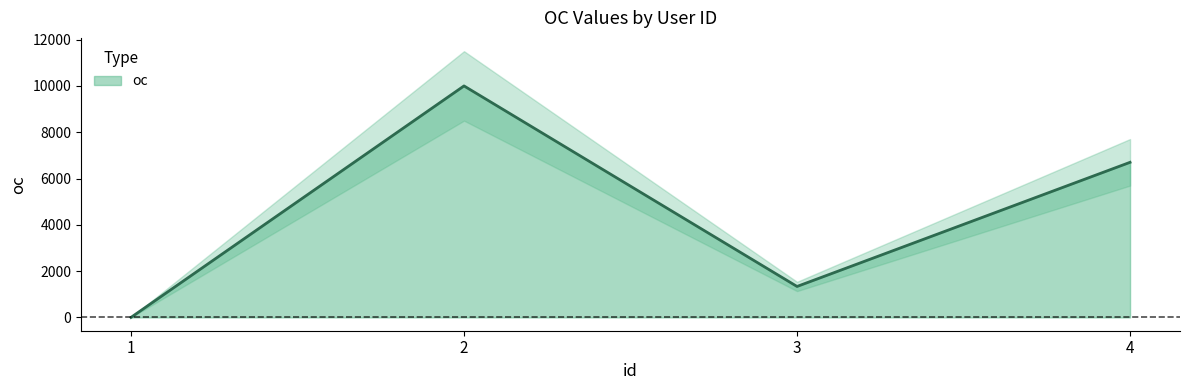

Where is the first local minimum?

3